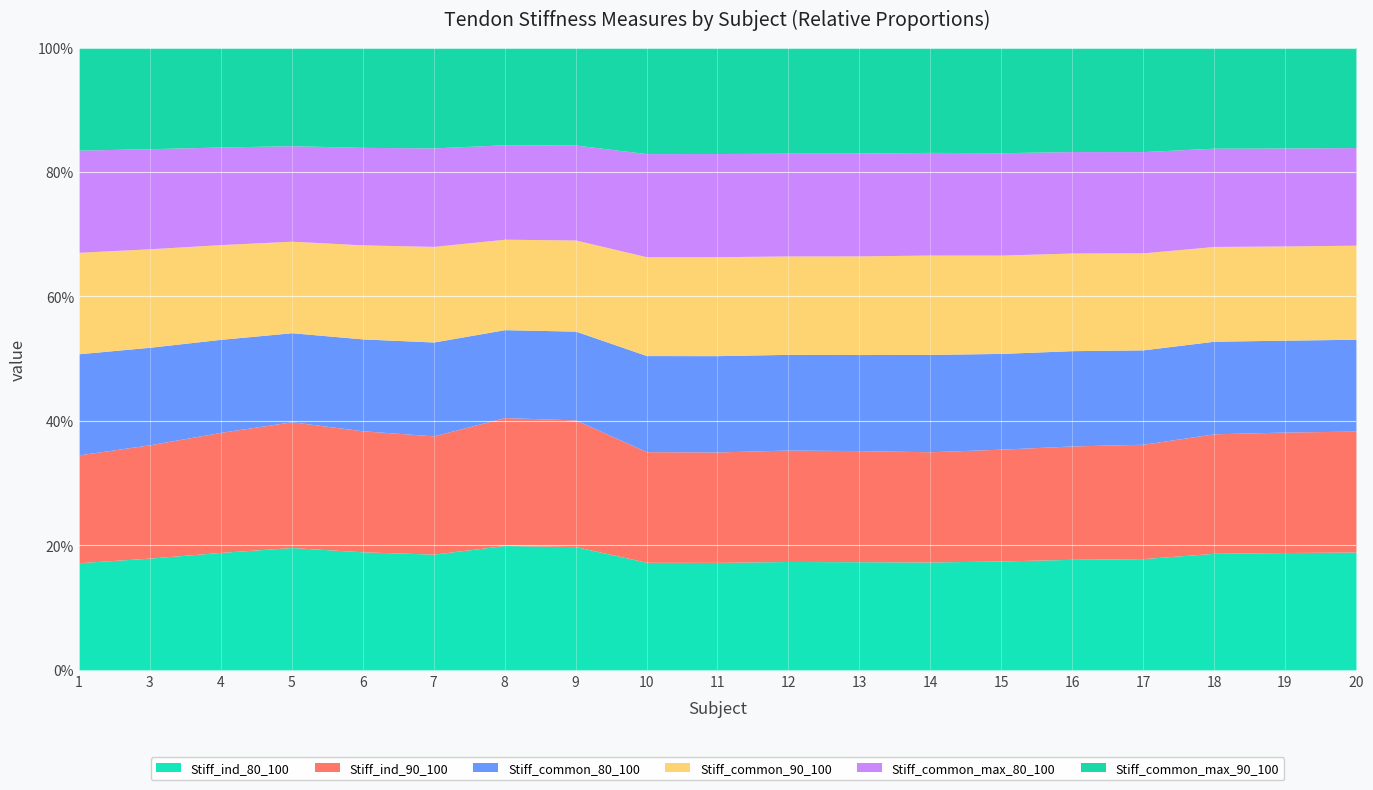

True or false: Stiff_common_max_80_100 has a value of 269.8 at 4.

True